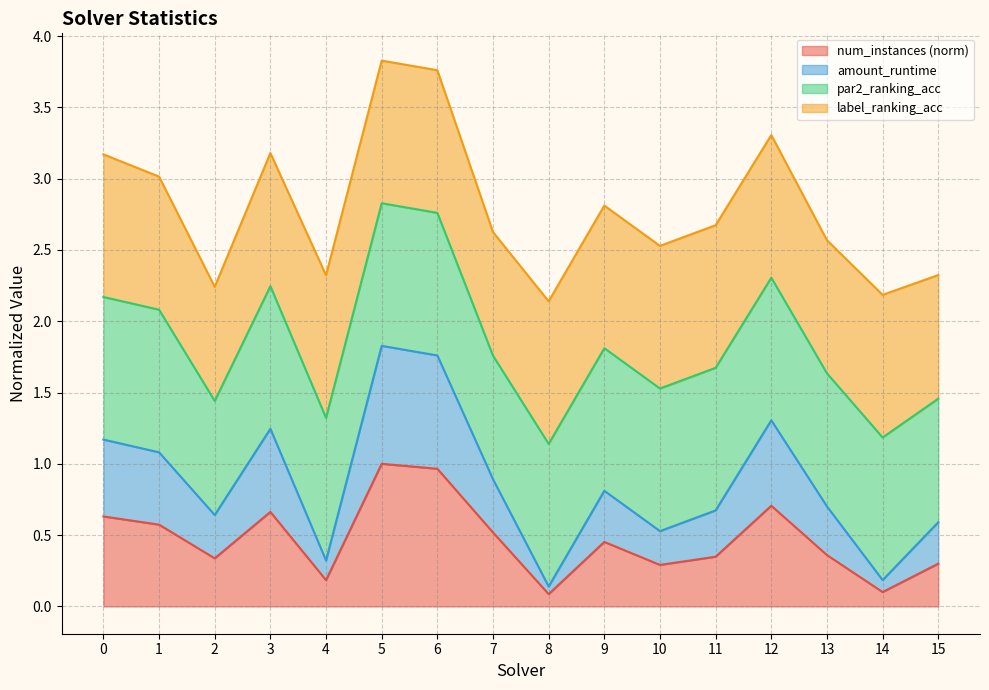

Is it true that amount_runtime equals 0.7 at 13?

True